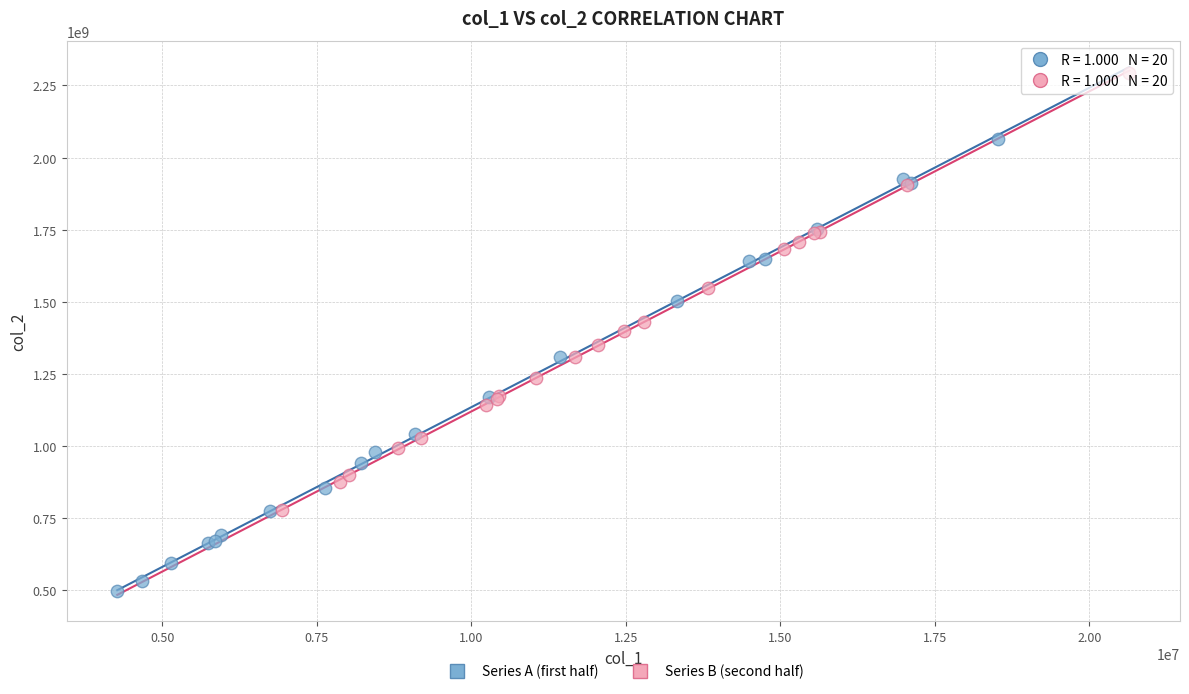

Which series contains the highest Y value?

Series B (second half)